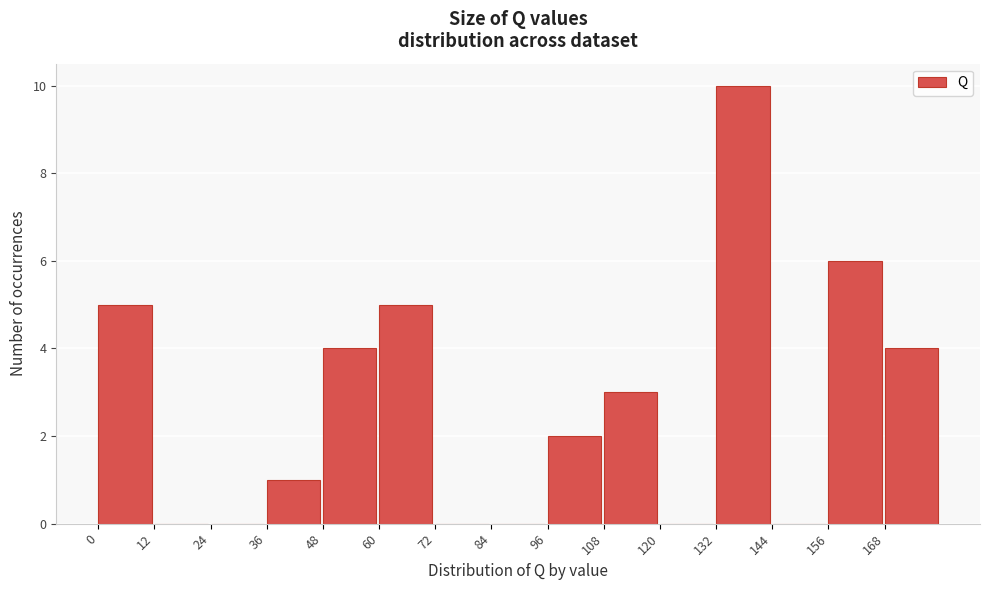

Reading left to right, list every bar in this chart as the range it spans on the x-axis followed by its height. The values are not printed on the chart, so give them approximately, as read against the axis.

0 to 12: 5
12 to 24: 0
24 to 36: 0
36 to 48: 1
48 to 60: 4
60 to 72: 5
72 to 84: 0
84 to 96: 0
96 to 108: 2
108 to 120: 3
120 to 132: 0
132 to 144: 10
144 to 156: 0
156 to 168: 6
168 to 180: 4